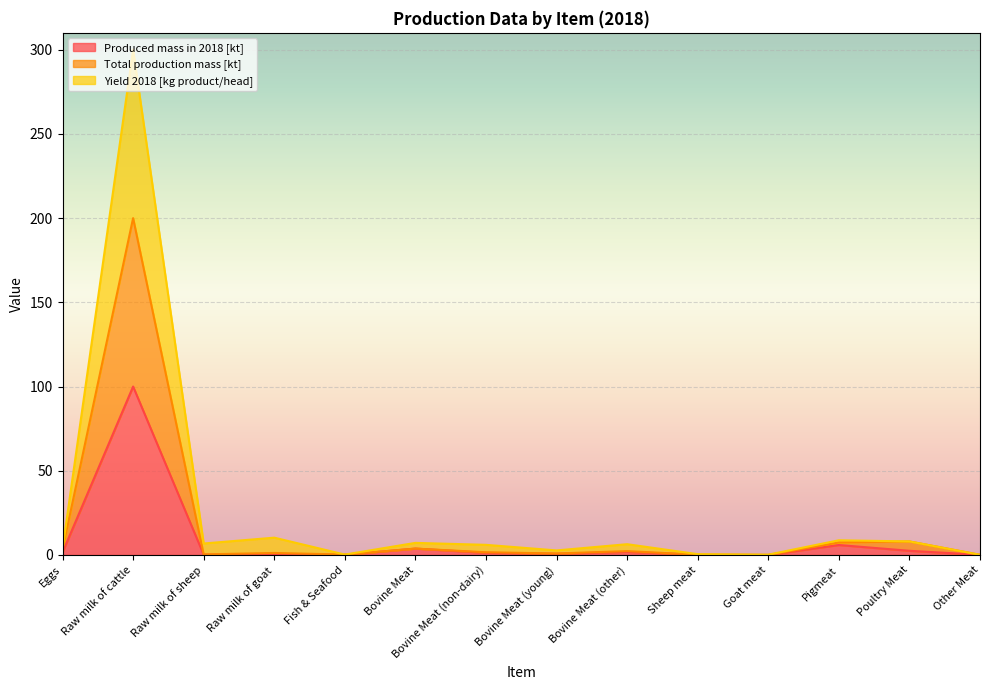

Is it true that Total production mass [kt] equals 0.0 at Goat meat?

False